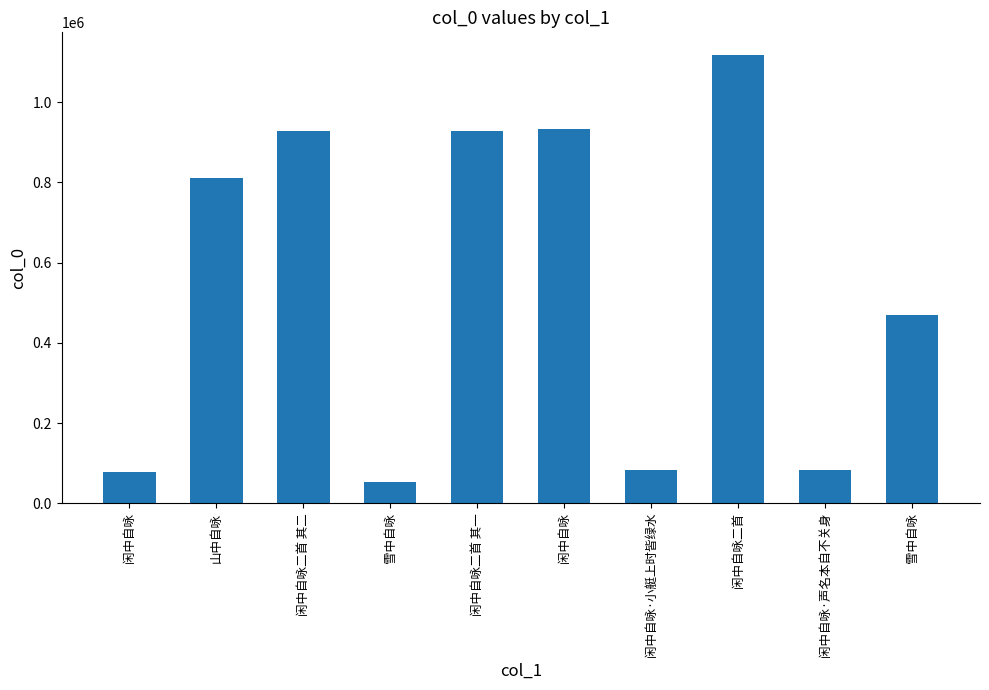

How many bars are there in total?

10